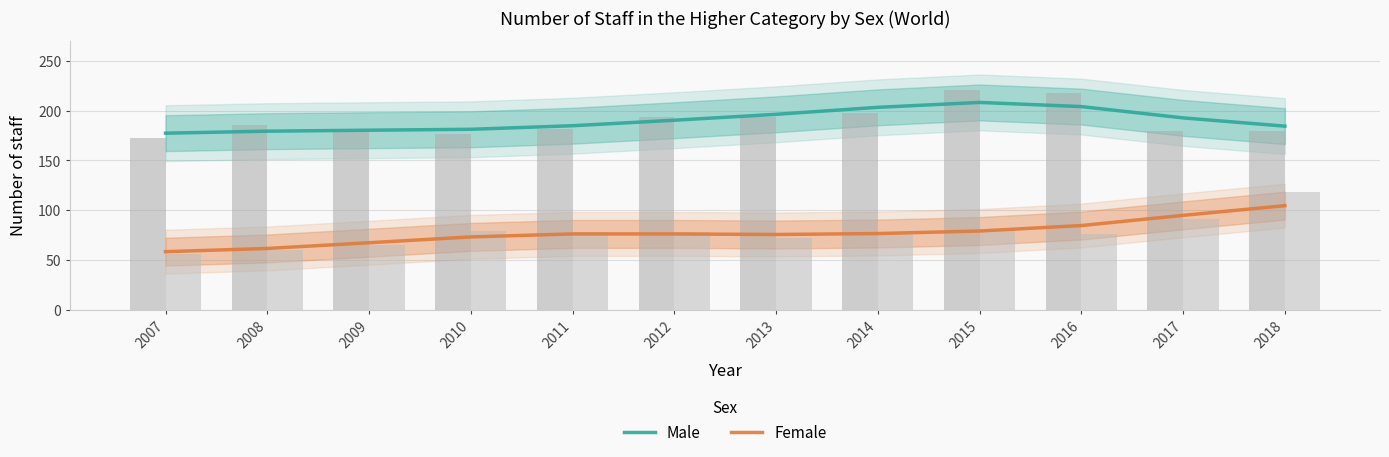

What is the value of the Male bar at the 7th from the left?

196.2